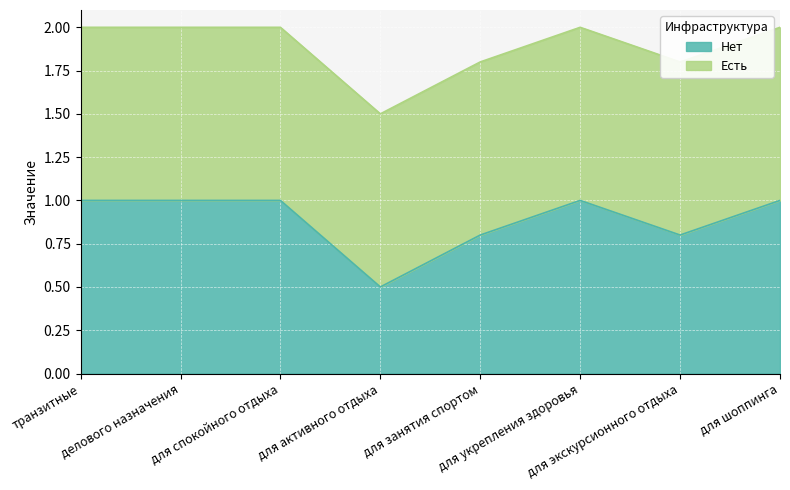

How many data points does each series have?

8